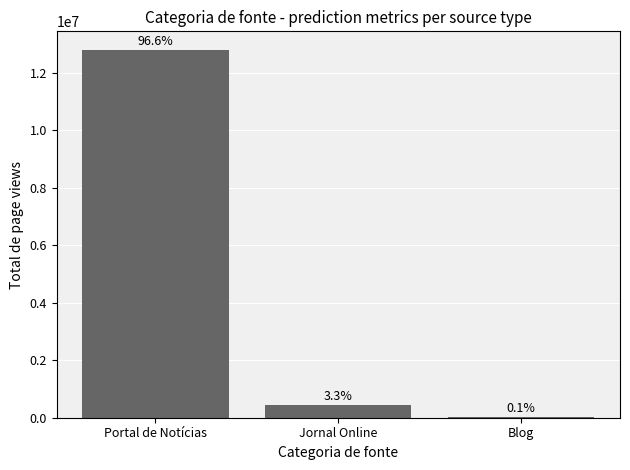

Reading left to right, transcribe all the data shown in this chart.

12796415	432504	19142